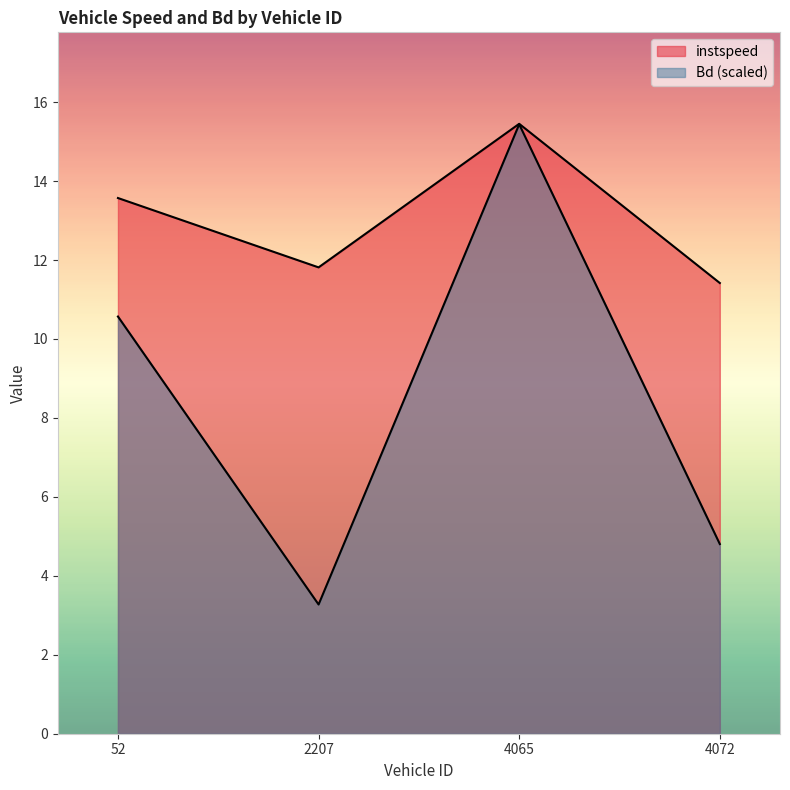

The value of Bd at 4072.0 is 4.8. True or false?

True